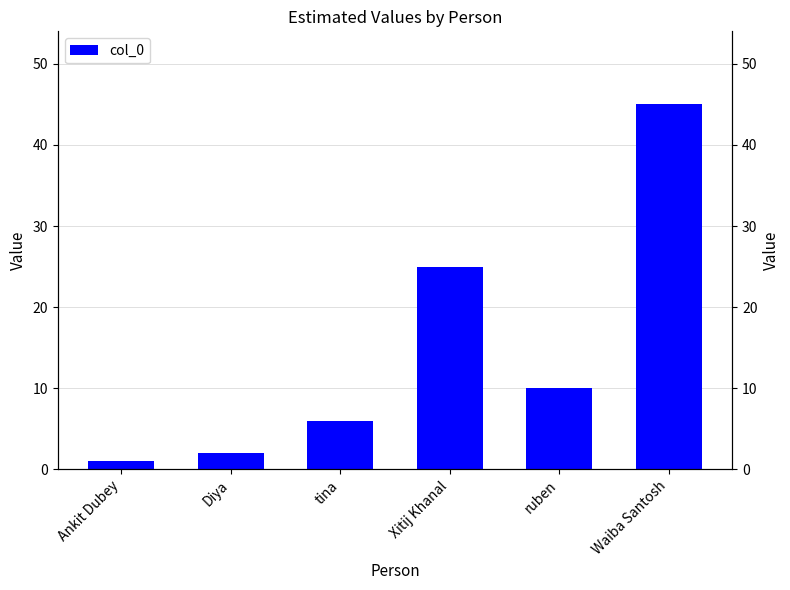

Rank the categories by value from lowest to highest.

Ankit Dubey, Diya, tina, ruben, Xitij Khanal, Waiba Santosh